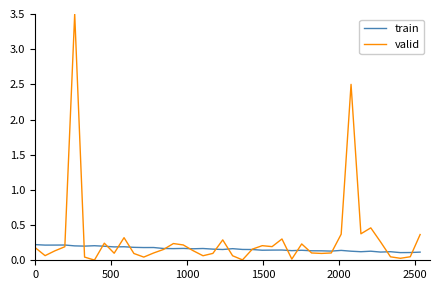

What is the maximum value shown in the chart?

3.5